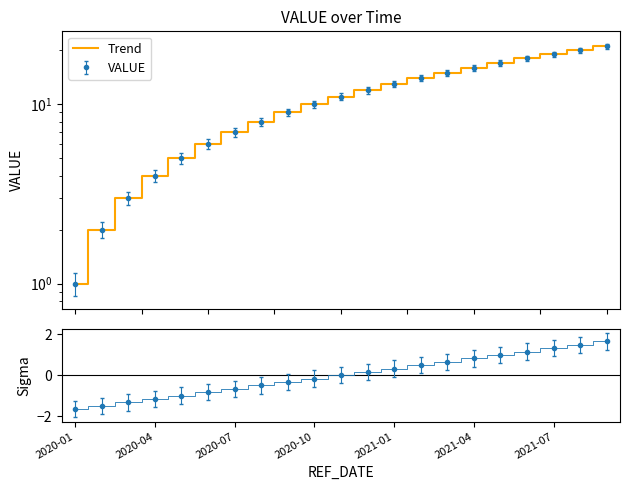

Which label corresponds to the smallest value in the chart?

2020-01